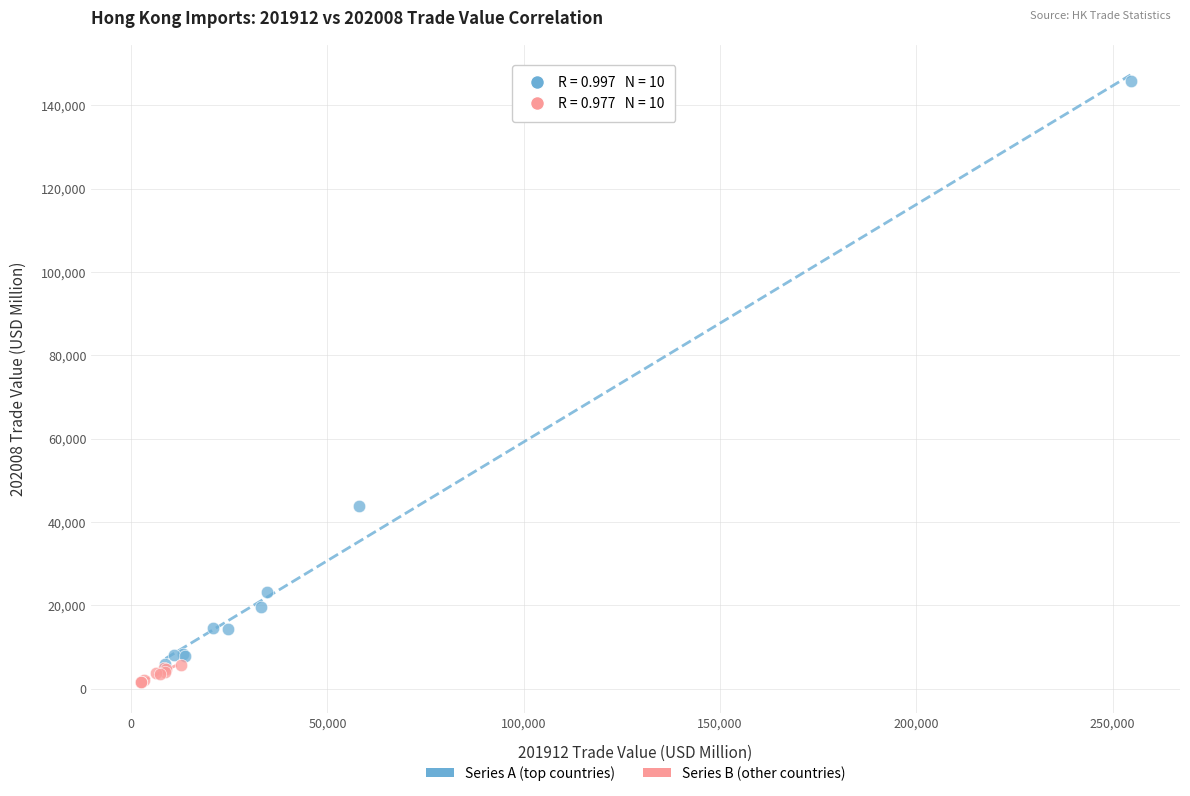

Which series has the largest Y range (max minus min)?

Series A (top countries)